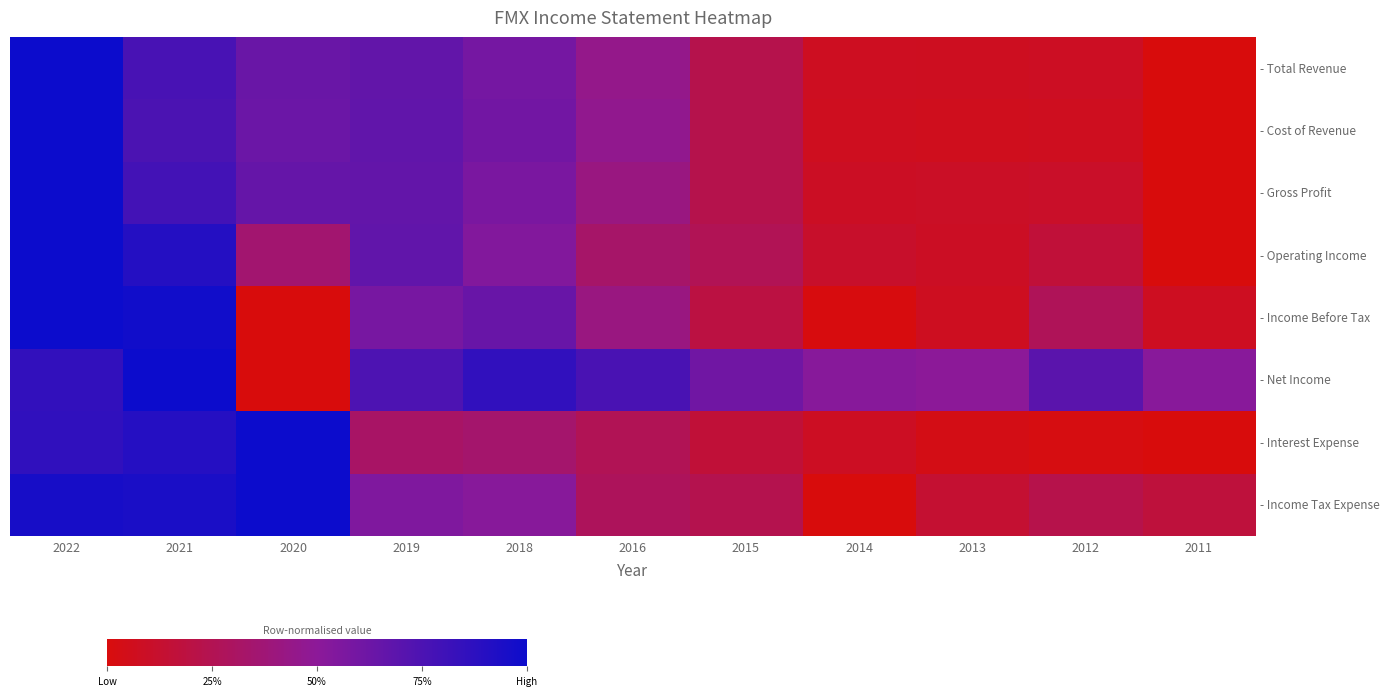

Rank the series at 2013 from lowest to highest value.

- Interest Expense, - Cost of Revenue, - Income Before Tax, - Total Revenue, - Operating Income, - Gross Profit, - Income Tax Expense, - Net Income